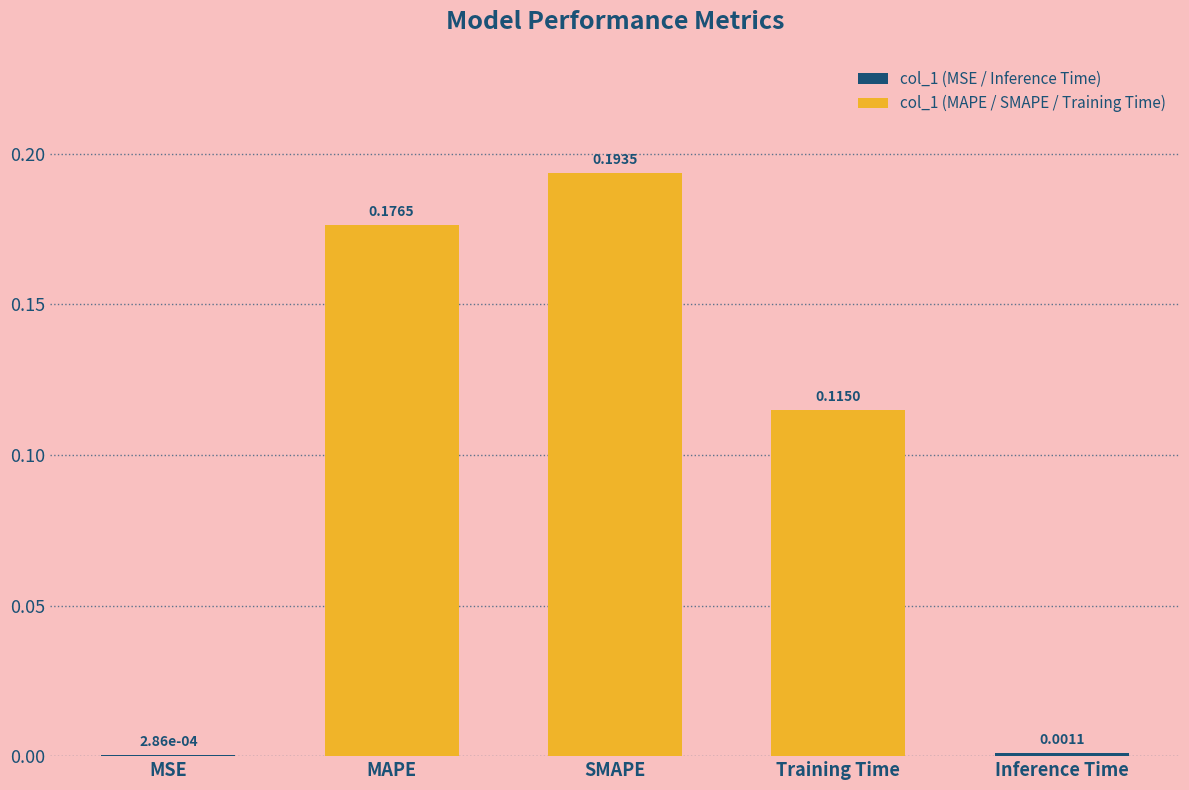

What is the sum of all values?

0.5